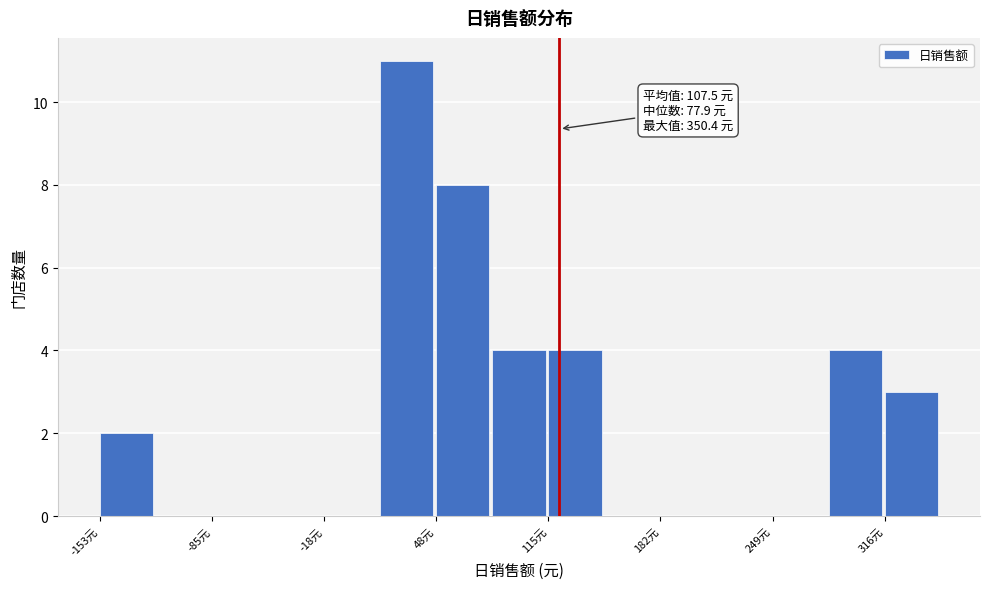

Read against the x-axis, roughly where is the centre of the tallest bar?

30